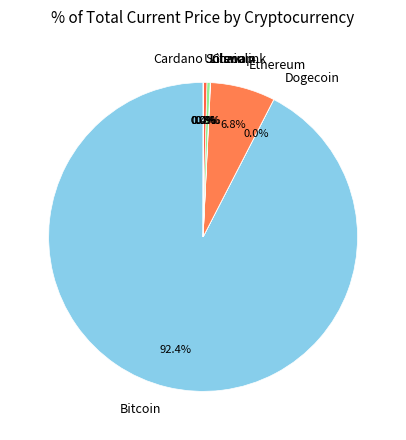

What percentage is NOT represented by Ethereum?

93.2%